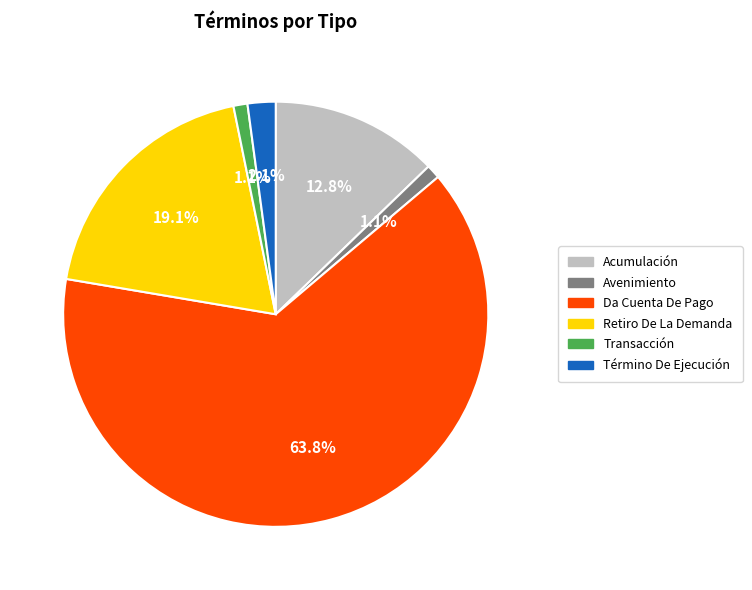

To the nearest percent, what portion does Acumulación represent?

13%